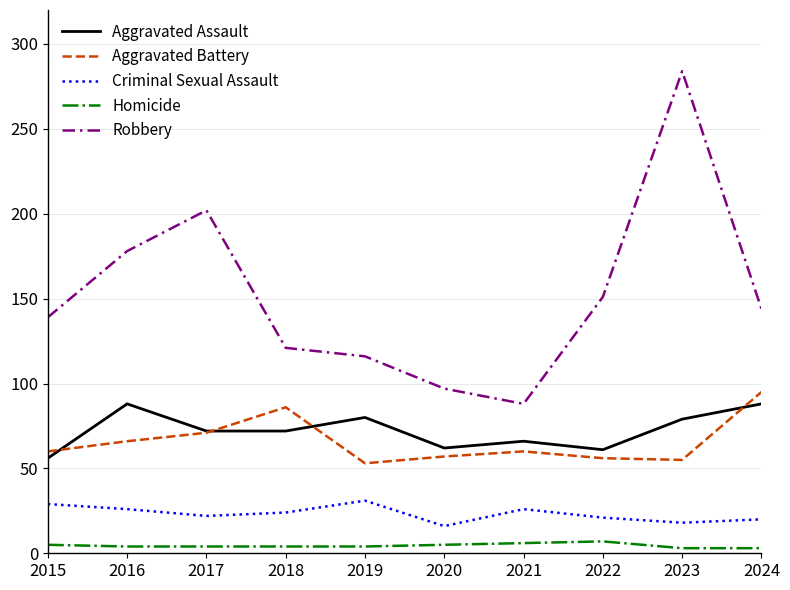

What is the average value of the Robbery series?

152